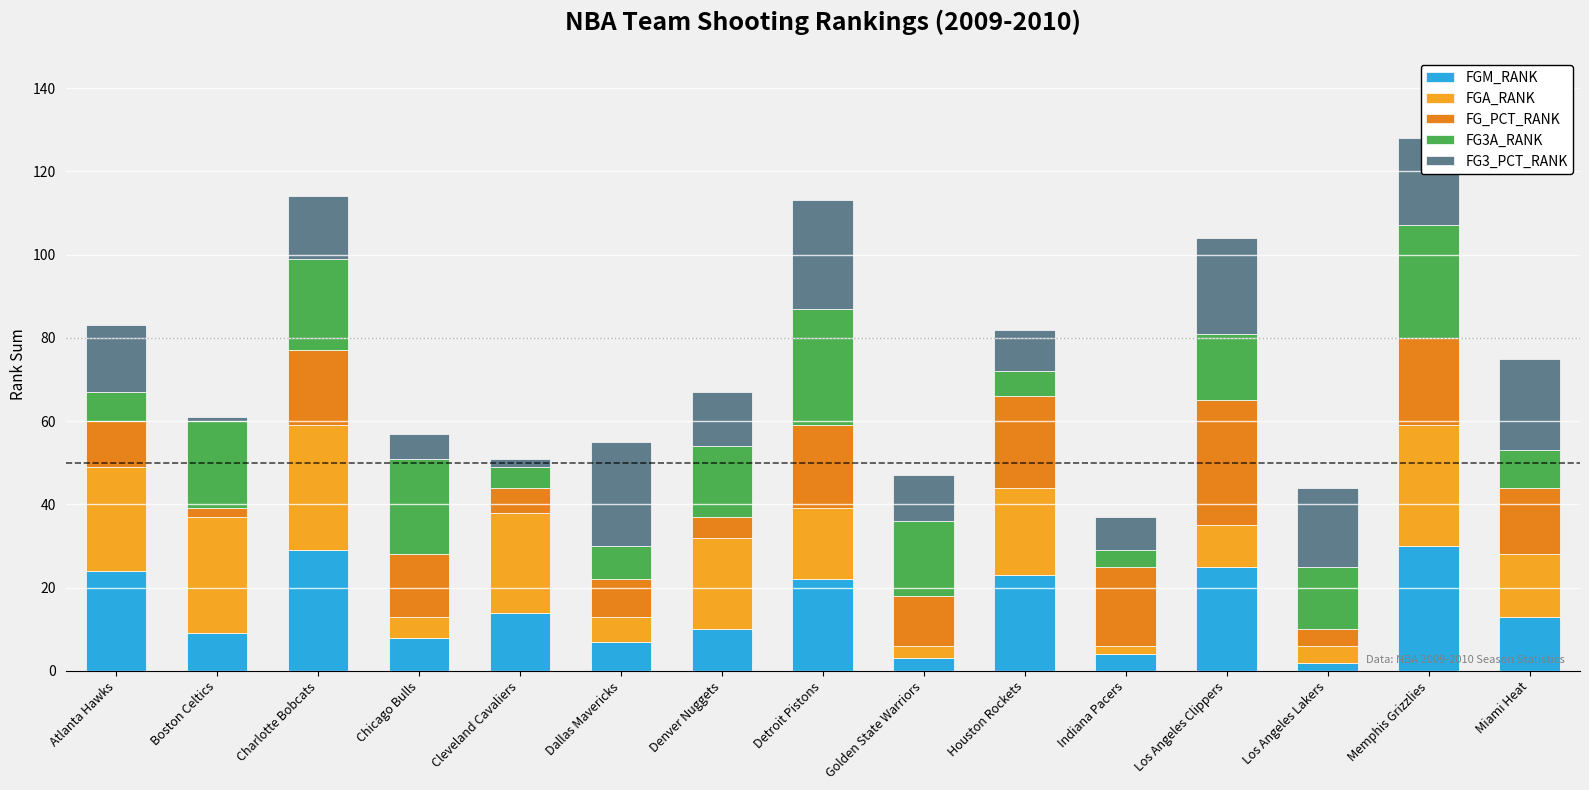

Are the bars grouped side by side (vs. stacked)?

No